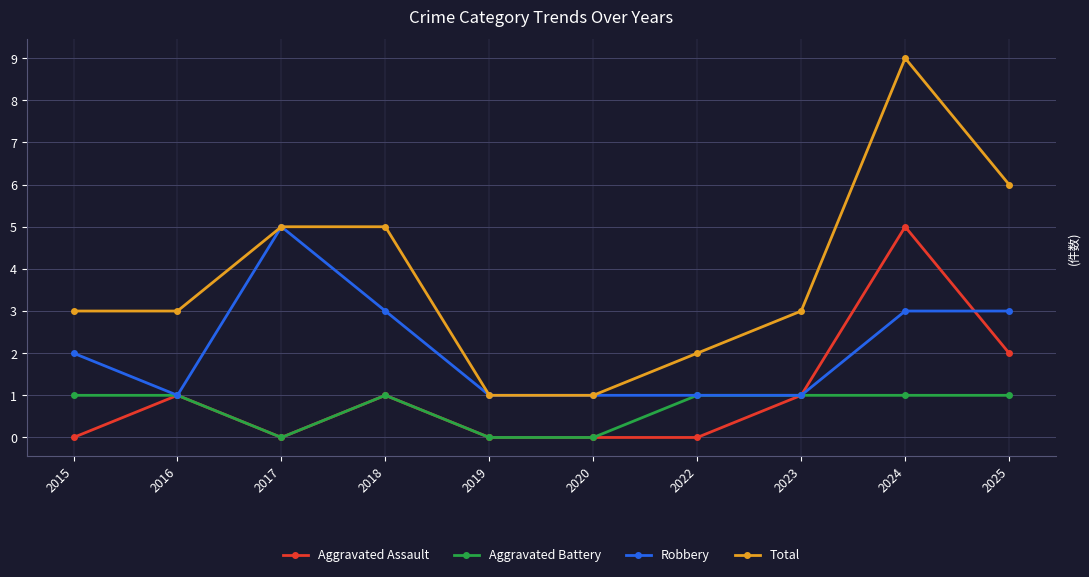

Reading right to left, what are all the values shown in this chart?

Aggravated Assault: 2025=2	2024=5	2023=1	2022=0	2020=0	2019=0	2018=1	2017=0	2016=1	2015=0
Aggravated Battery: 2025=1	2024=1	2023=1	2022=1	2020=0	2019=0	2018=1	2017=0	2016=1	2015=1
Robbery: 2025=3	2024=3	2023=1	2022=1	2020=1	2019=1	2018=3	2017=5	2016=1	2015=2
Total: 2025=6	2024=9	2023=3	2022=2	2020=1	2019=1	2018=5	2017=5	2016=3	2015=3